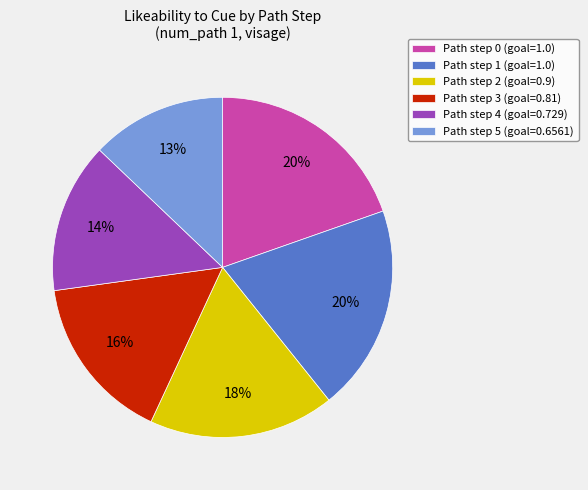

Does any single category account for the majority?

No